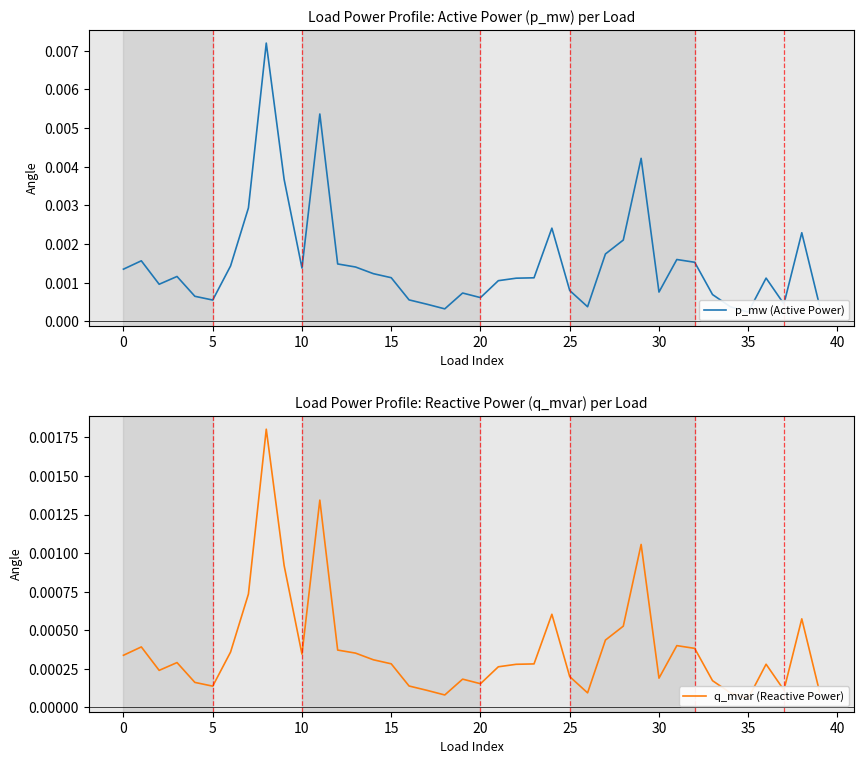

Rank the series by their average value, from lowest to highest.

q_mvar (Reactive Power), p_mw (Active Power)